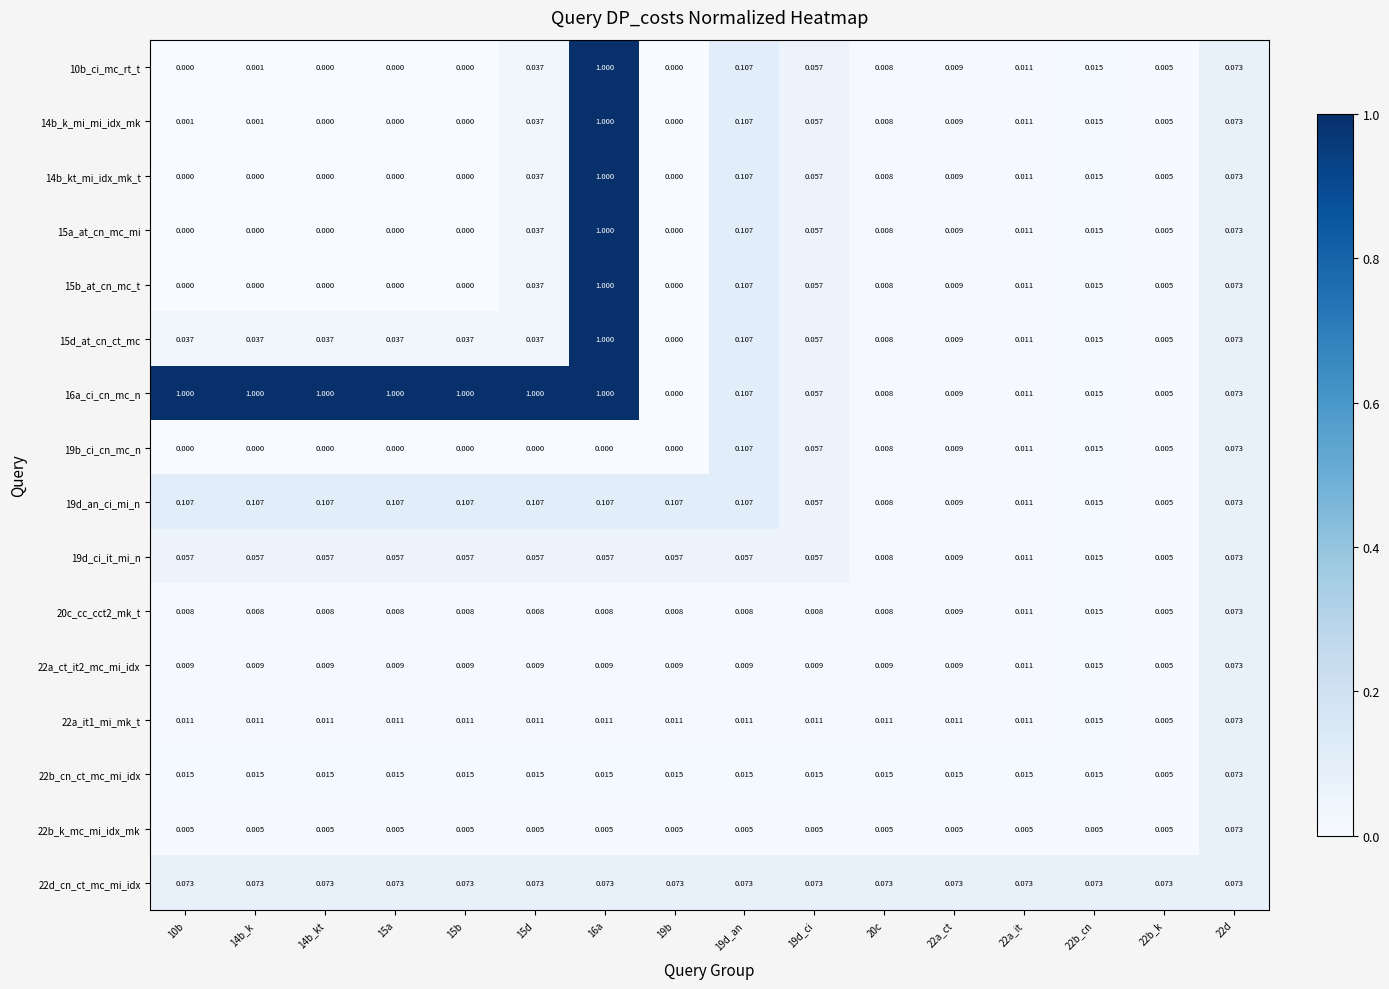

Is the value of 14b_kt_mi_idx_mk_t at 19b greater than the value of 22b_cn_ct_mc_mi_idx at 10b?

No